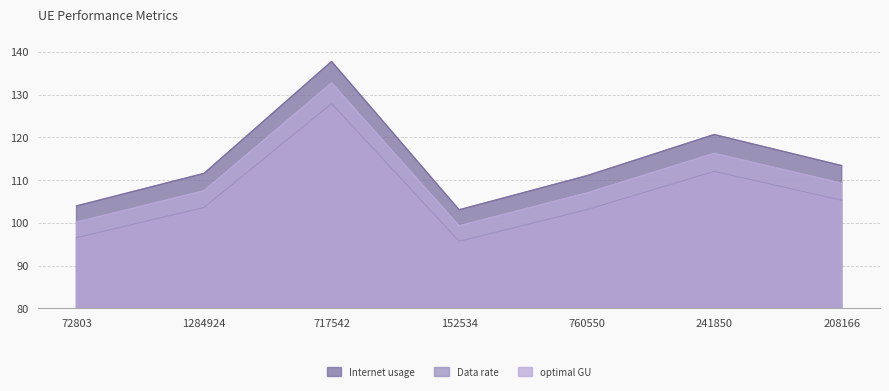

Which series changed the most between 1284924 and 241850?

Internet usage